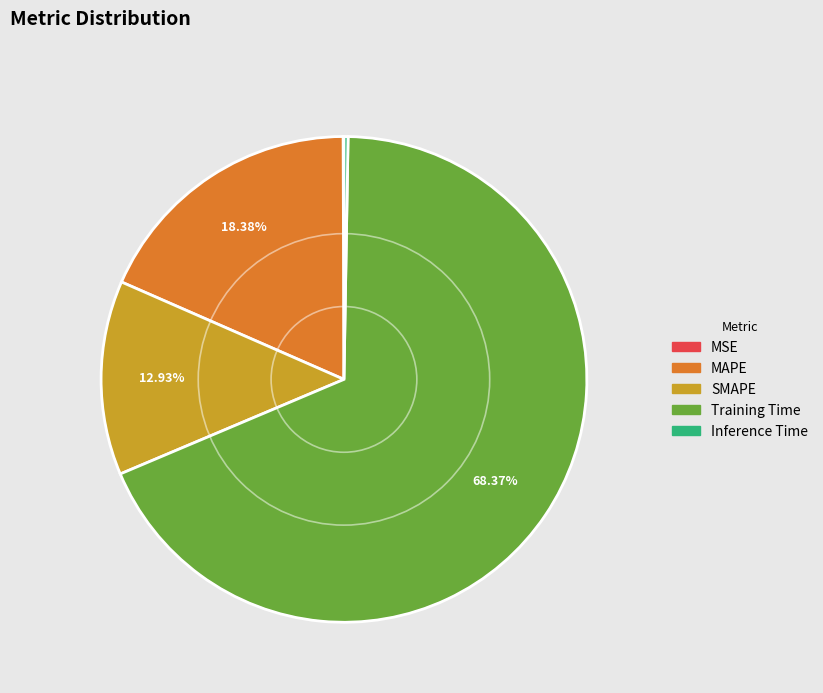

To the nearest percent, what is the combined percentage of Training Time and MAPE?

87%